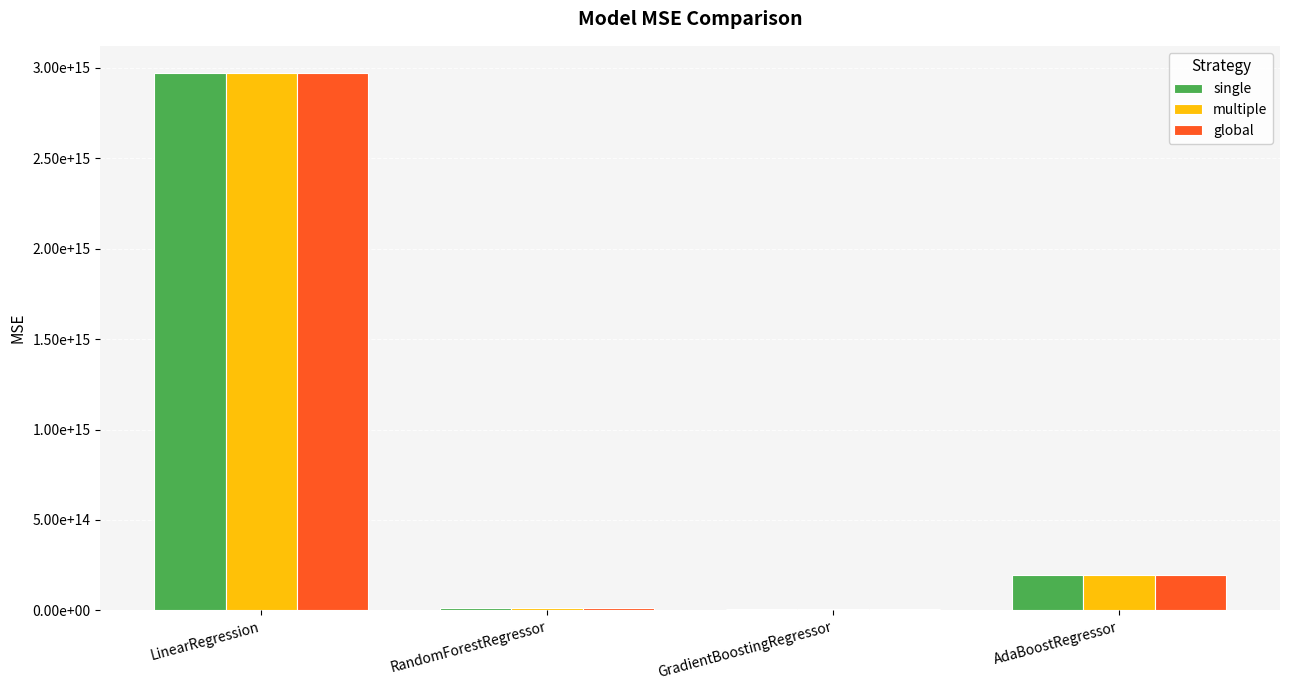

Does the chart contain stacked bars?

No